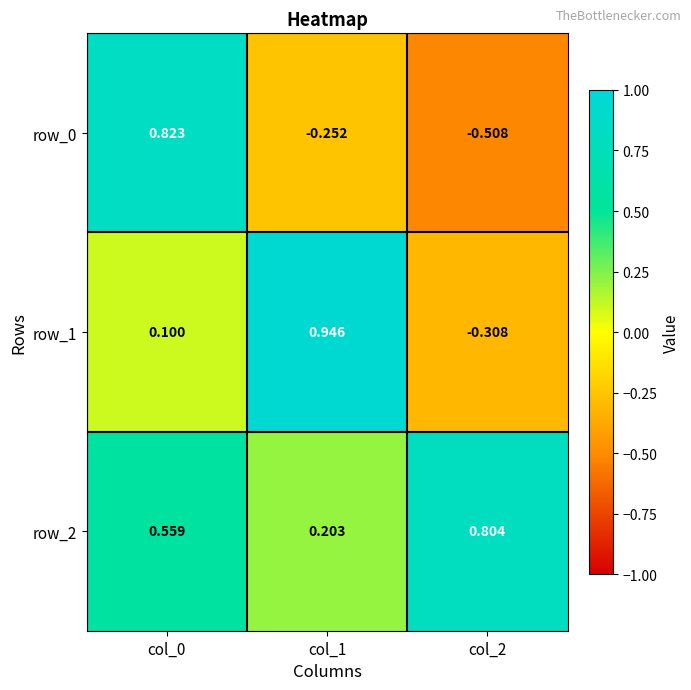

The row_2 series shows 0.8 at col_0. True or false?

False